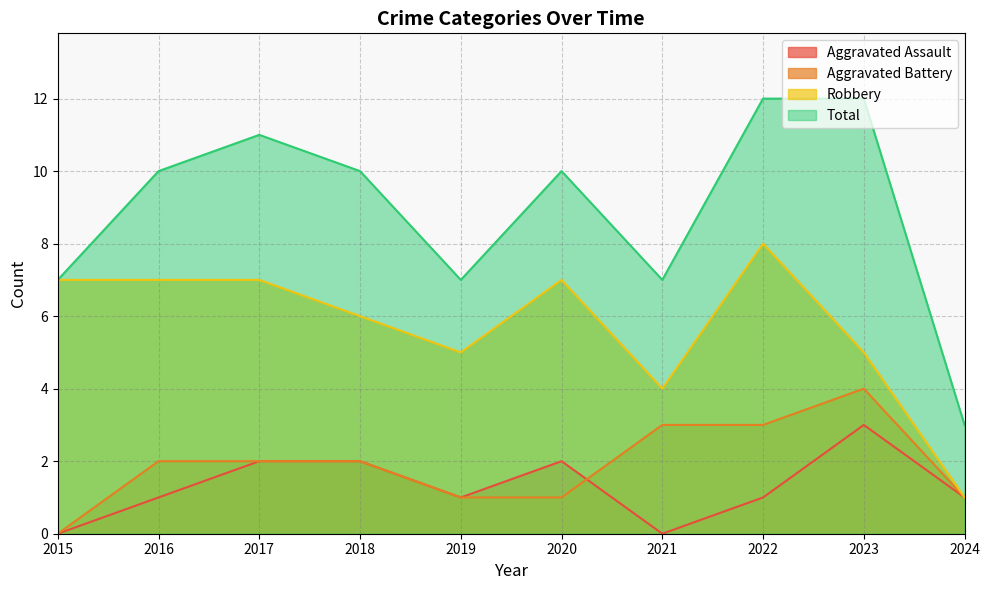

At which label does Aggravated Assault reach its minimum?

2015